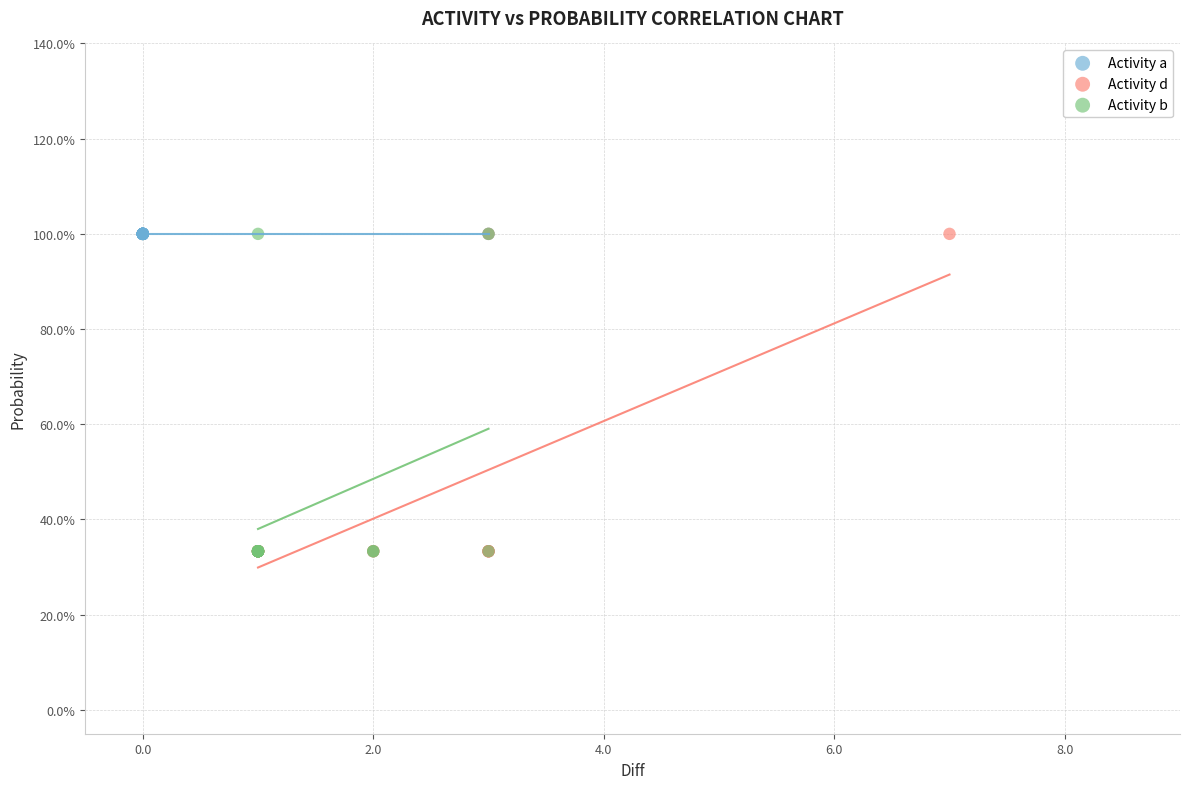

What are all the series names shown in the legend?

Activity a, Activity d, Activity b